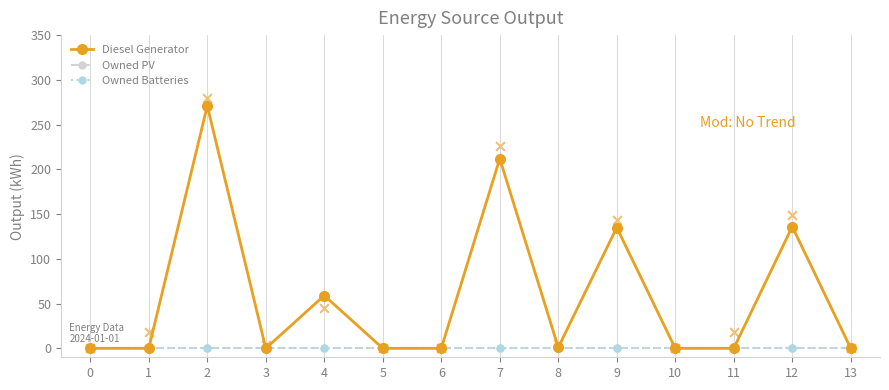

What are all the series names shown in the legend?

Diesel Generator, Owned PV, Owned Batteries